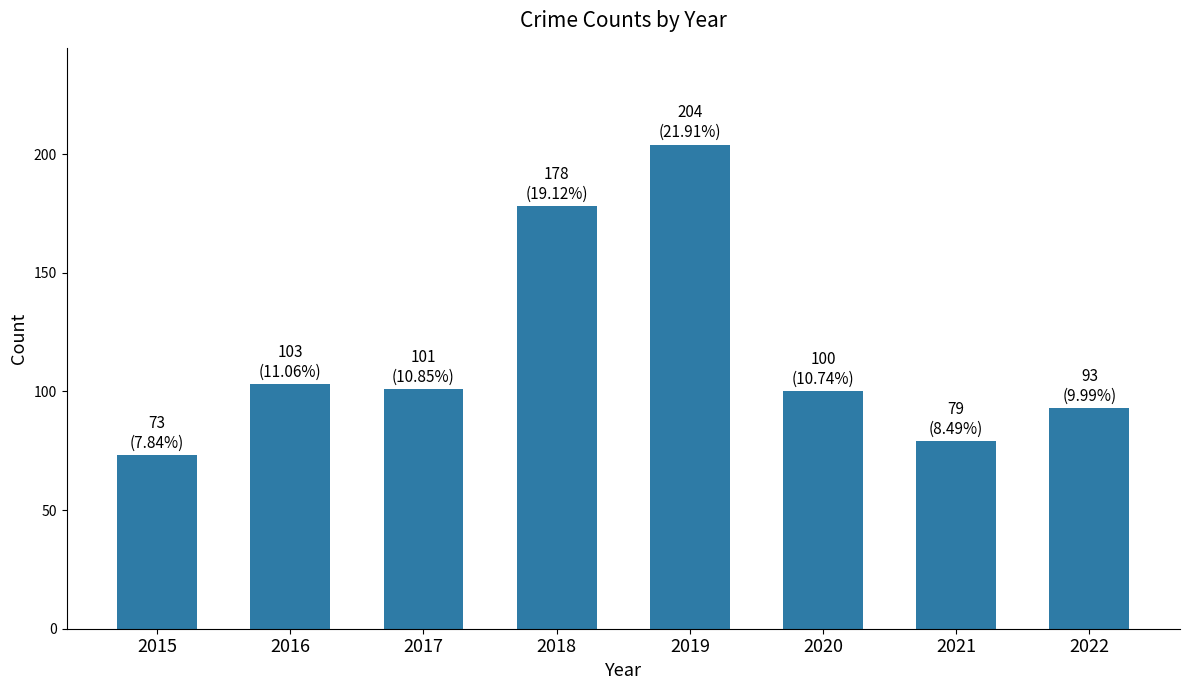

At which label does the data first exceed 101?

2016